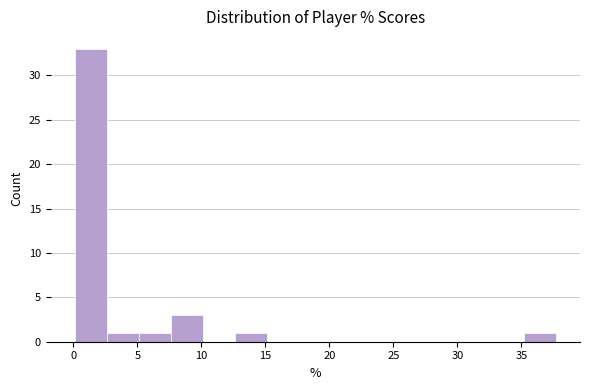

Reading left to right, transcribe this chart: for each bar, give the range it covers on the x-axis and its height. Neither the bar edges nor the heights are printed on the chart, so give them approximately, as read against the axes.

0.0 to 2.5: 33
2.5 to 5.0: 1
5.0 to 7.5: 1
7.5 to 10.0: 3
10.0 to 12.5: 0
12.5 to 15.0: 1
15.0 to 17.5: 0
17.5 to 20.0: 0
20.0 to 22.5: 0
22.5 to 25.0: 0
25.0 to 27.5: 0
27.5 to 30.0: 0
30.0 to 32.5: 0
32.5 to 35.0: 0
35.0 to 37.5: 1